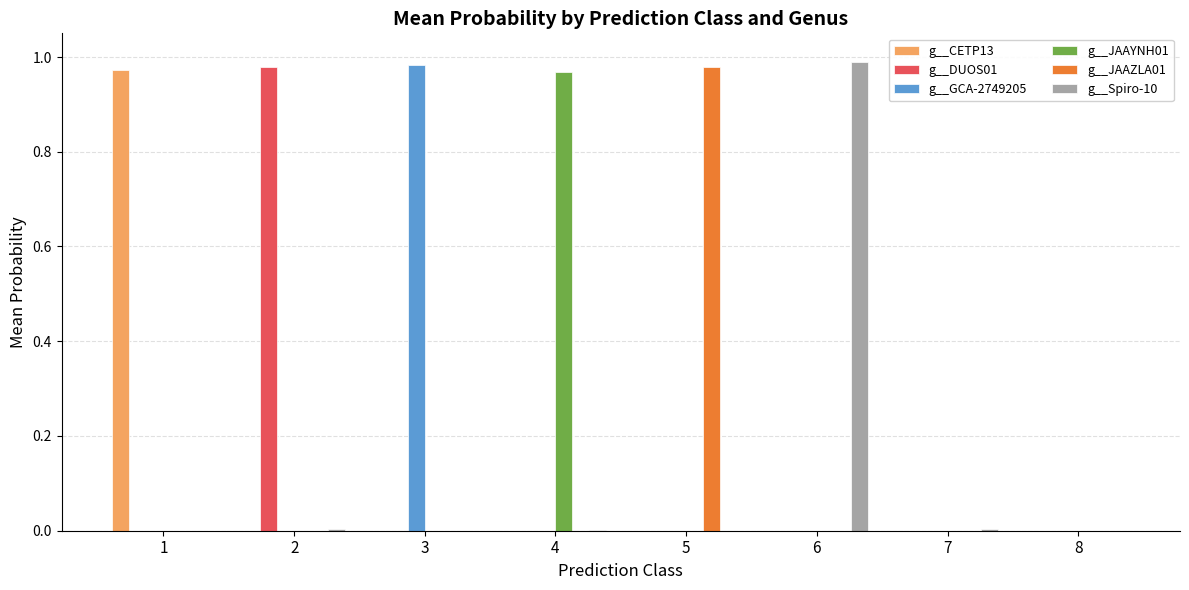

Is it true that g__JAAZLA01 equals 0.0 at 1?

True